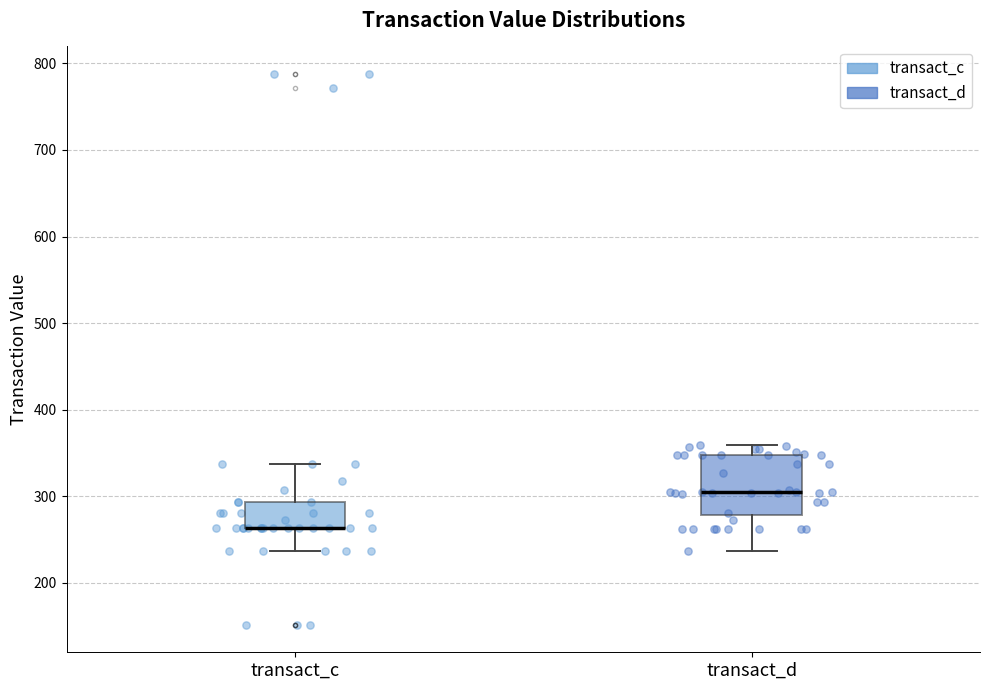

Where does the upper whisker of the box for transact_d end on the y-axis? The values are not printed on the chart, so give them approximately, as read against the axis.

360